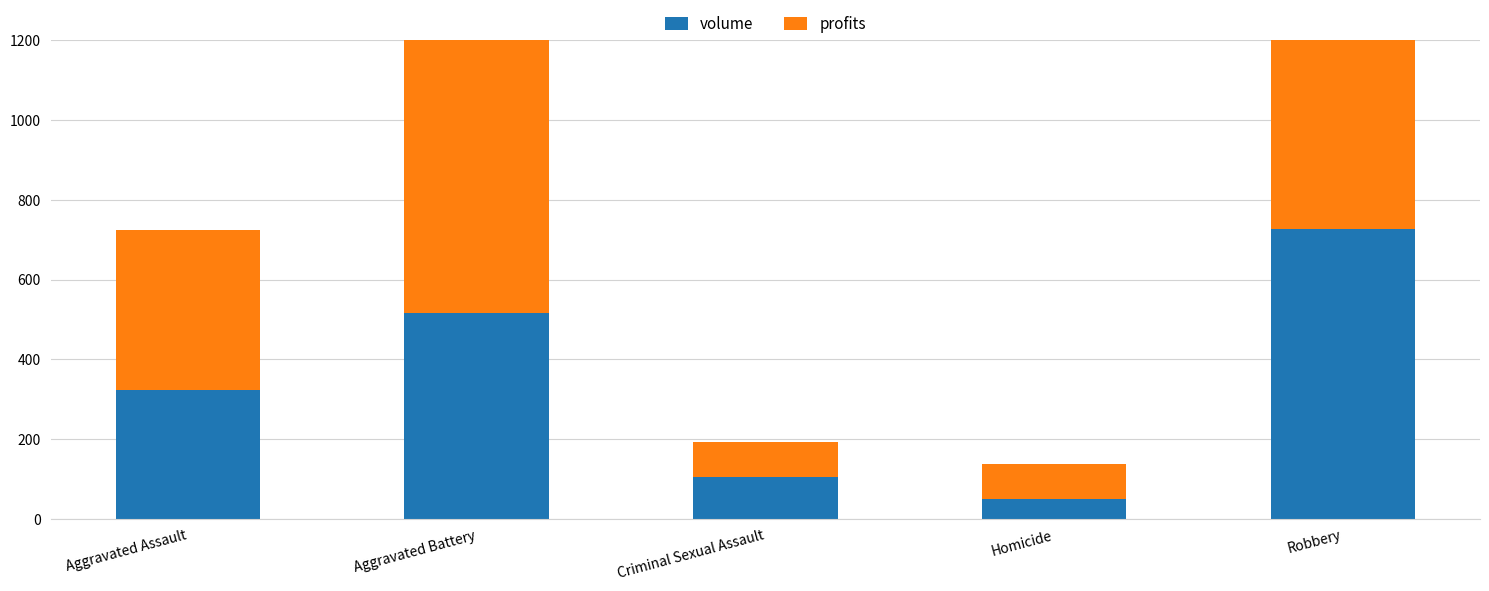

Rank the series at Homicide from lowest to highest value.

volume, profits